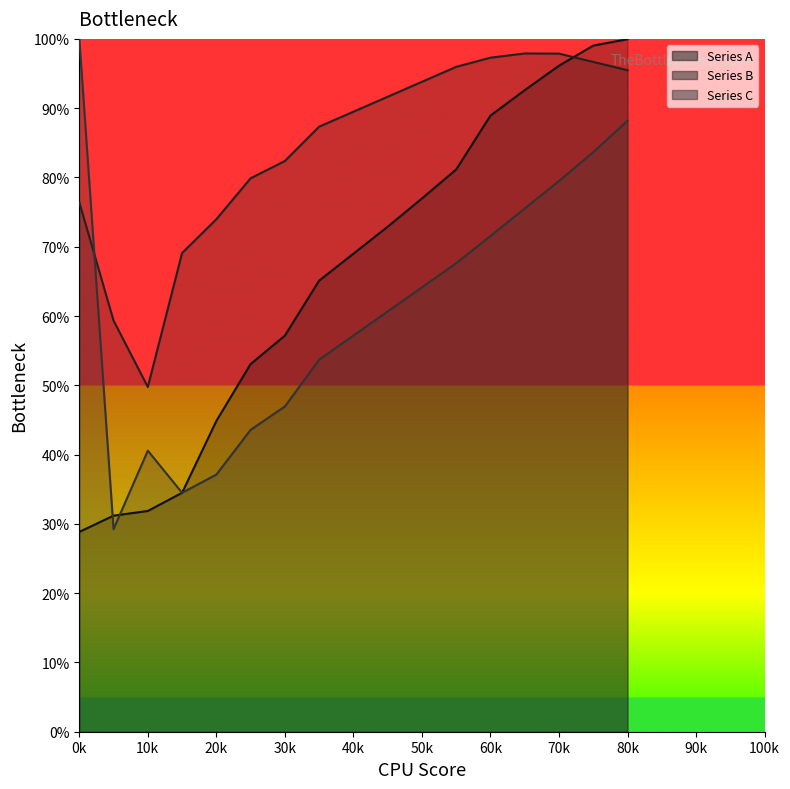

Where is Series C nearest to the value 64?

50k